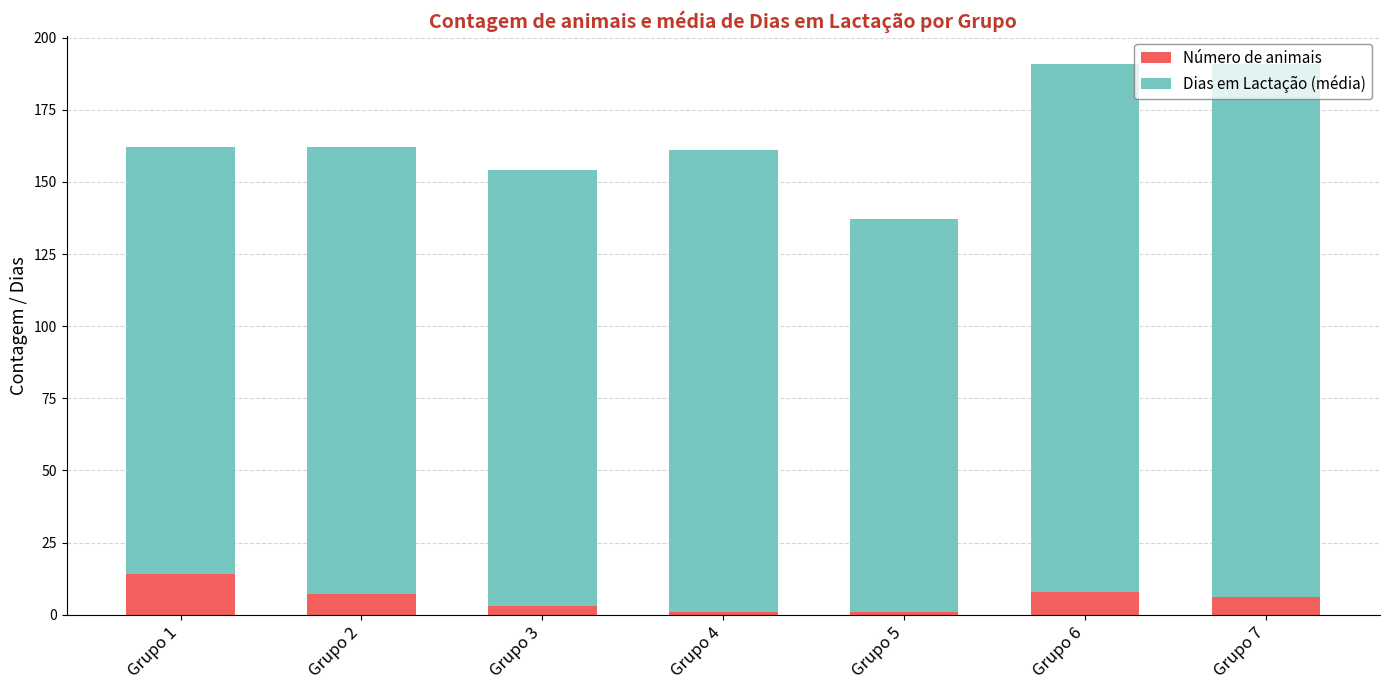

The value of Número de animais at Grupo 2 is 7. True or false?

True